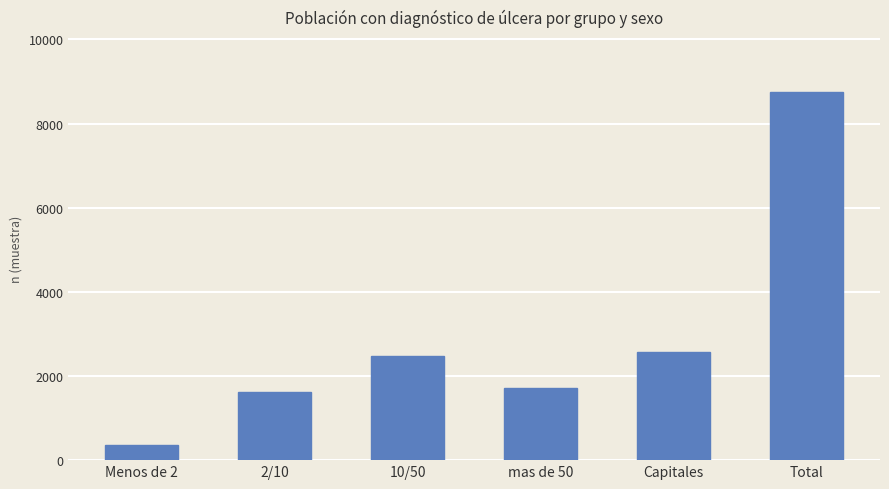

List the labels in order of value, smallest first.

Menos de 2, 2/10, mas de 50, 10/50, Capitales, Total